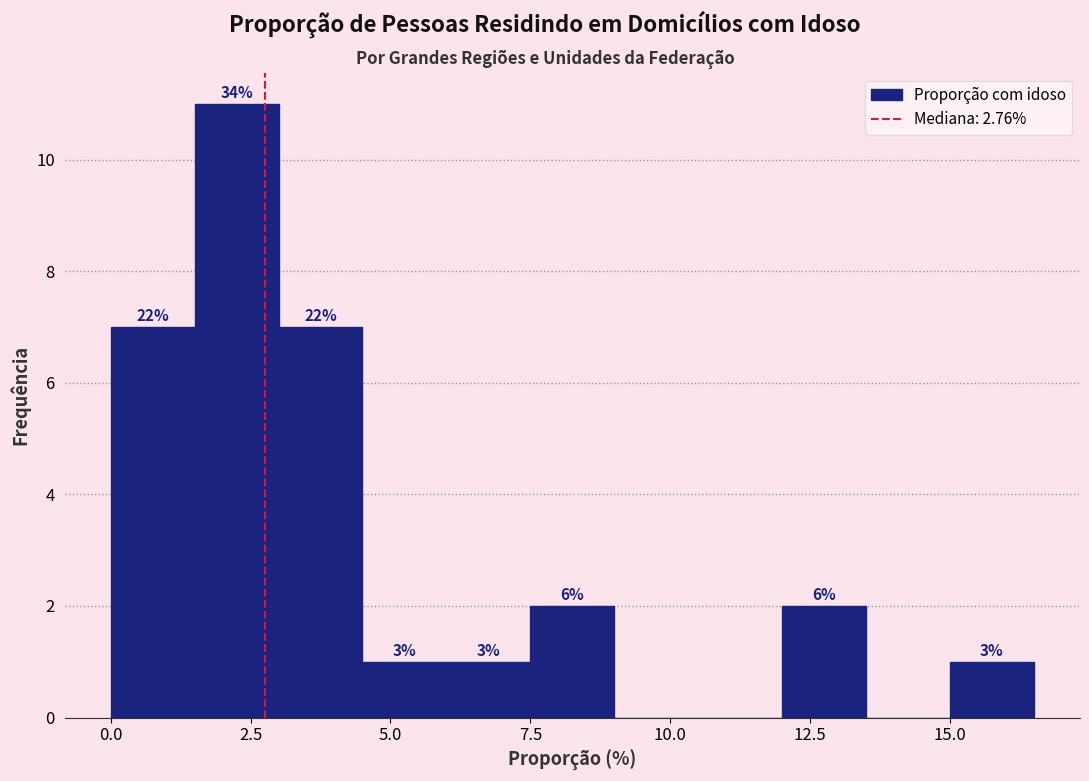

Read against the x-axis, roughly where is the centre of the tallest bar?

2.5